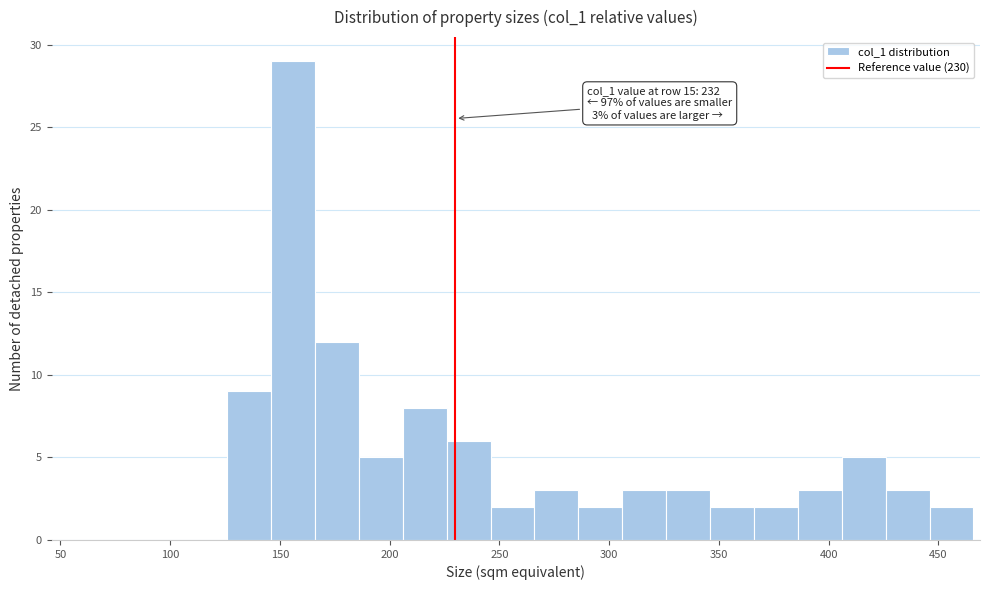

Which range on the x-axis has the tallest bar?

146 to 166